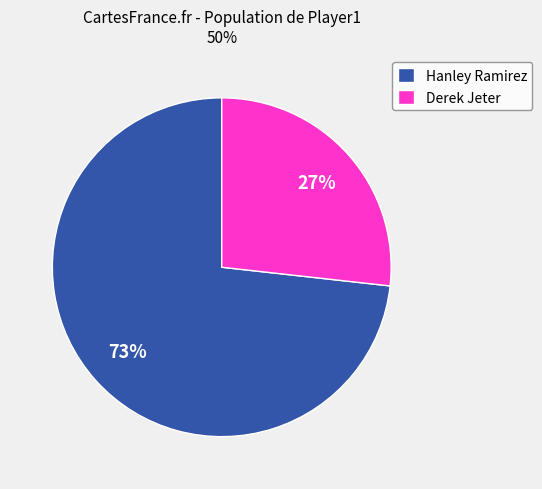

To the nearest percent, what portion does Derek Jeter represent?

27%